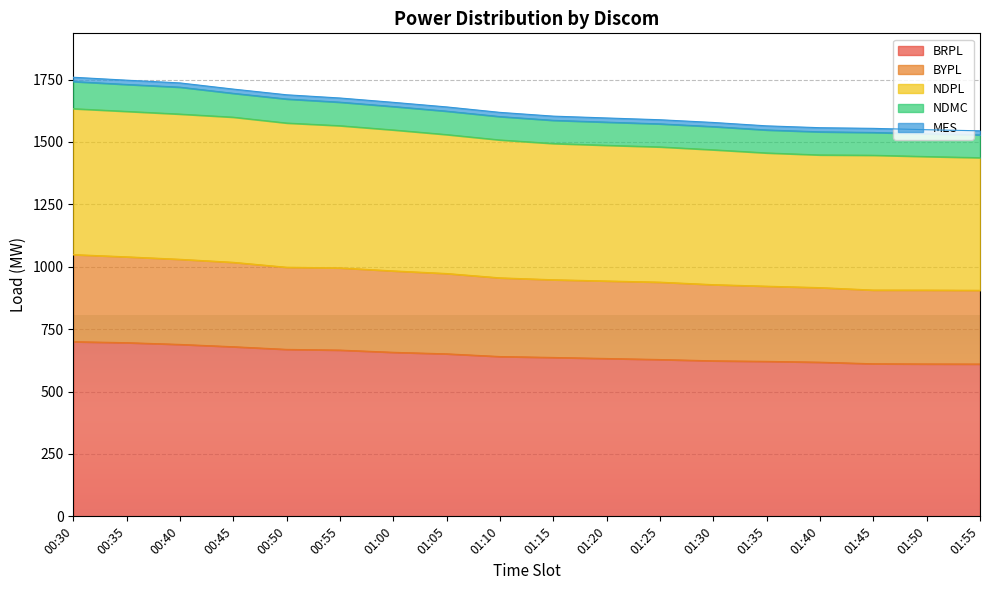

What is the difference between the maximum and minimum values in the BRPL series?

89.5